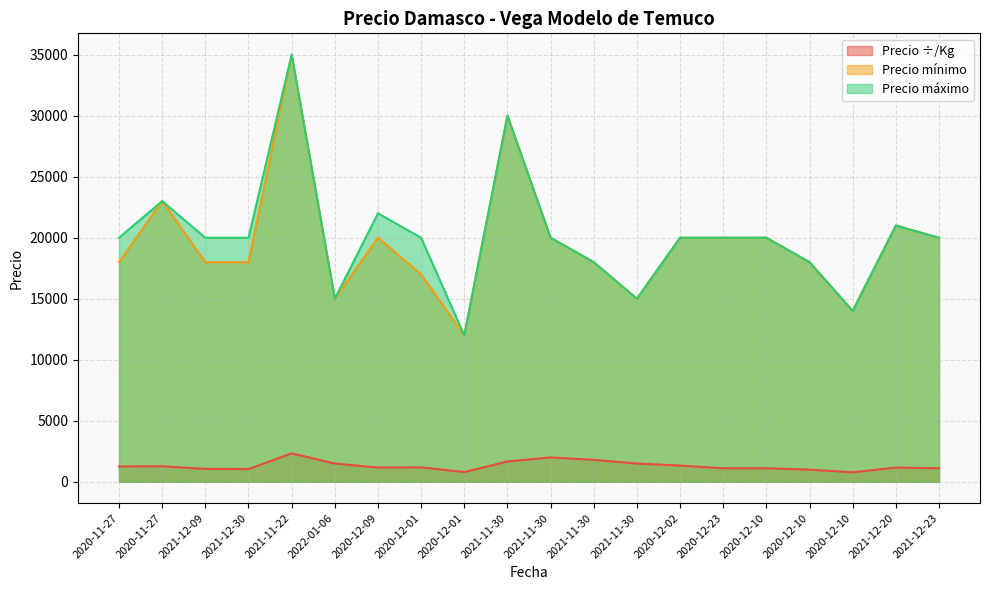

What is the sum of all Precio mínimo values?

392000